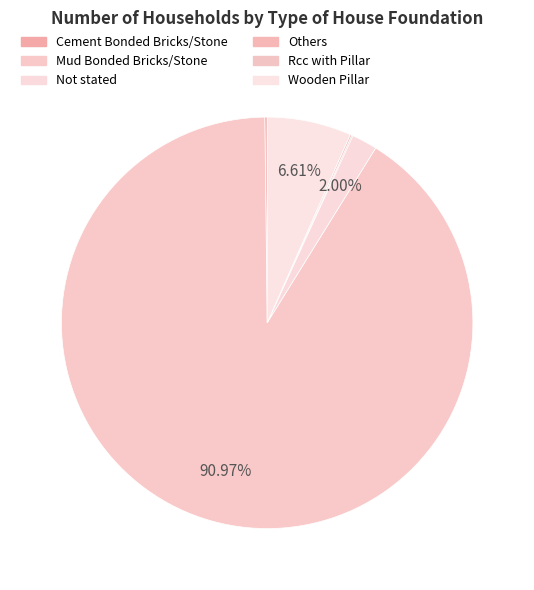

Do Cement Bonded Bricks/Stone and Mud Bonded Bricks/Stone together represent more than half of the pie?

Yes